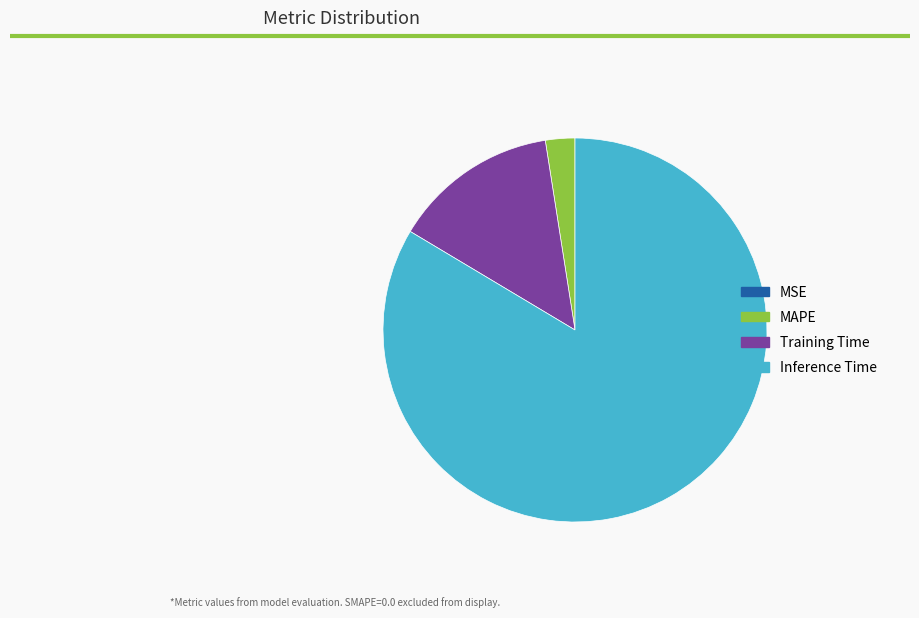

Approximately how many times larger is the value at Training Time compared to Inference Time?

0.2